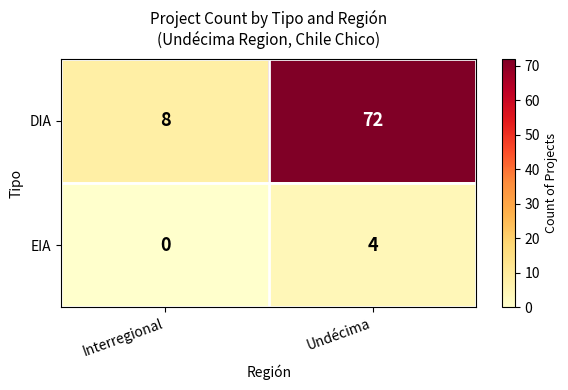

Which category has the lowest value across all series?

Interregional